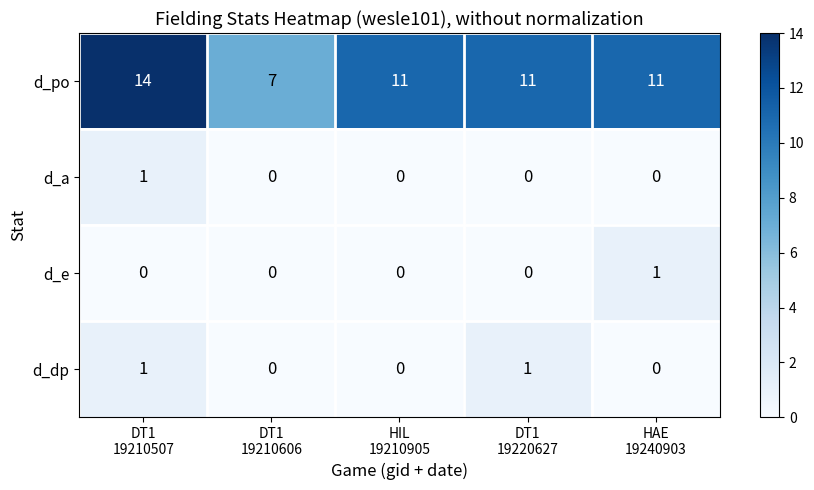

Which series has the largest range (max minus min)?

d_po